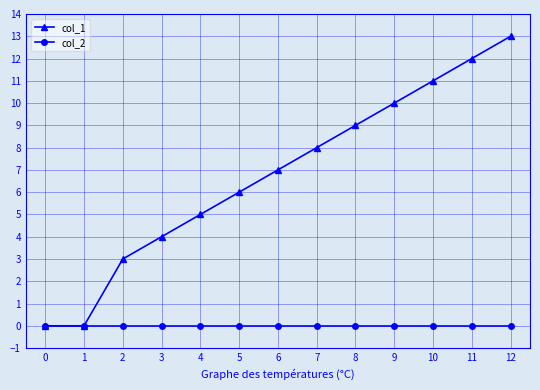

Which series has the widest spread of values?

col_1